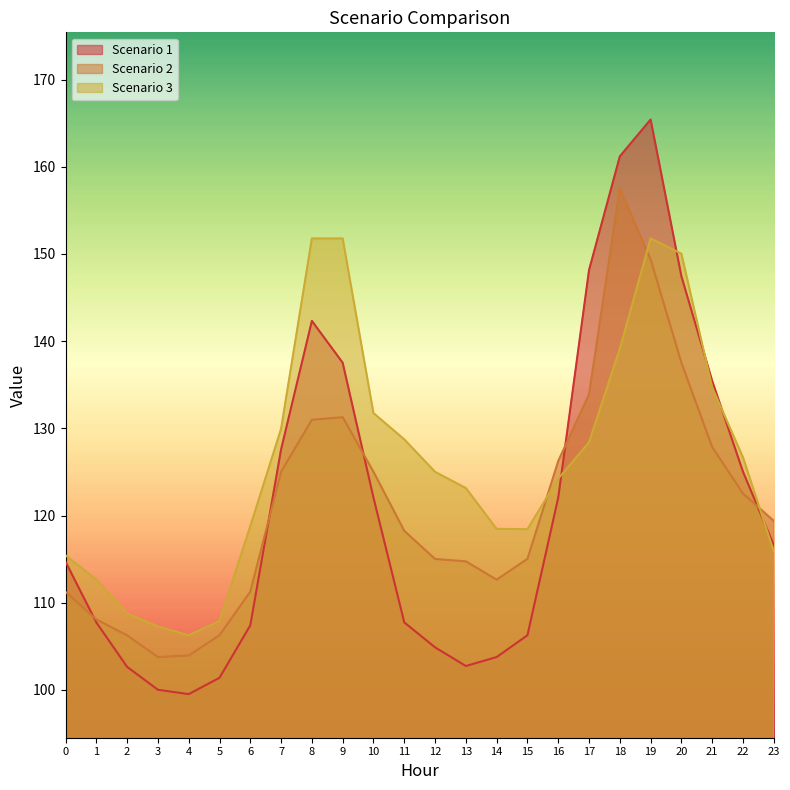

What is the minimum value for Scenario 2?

103.8